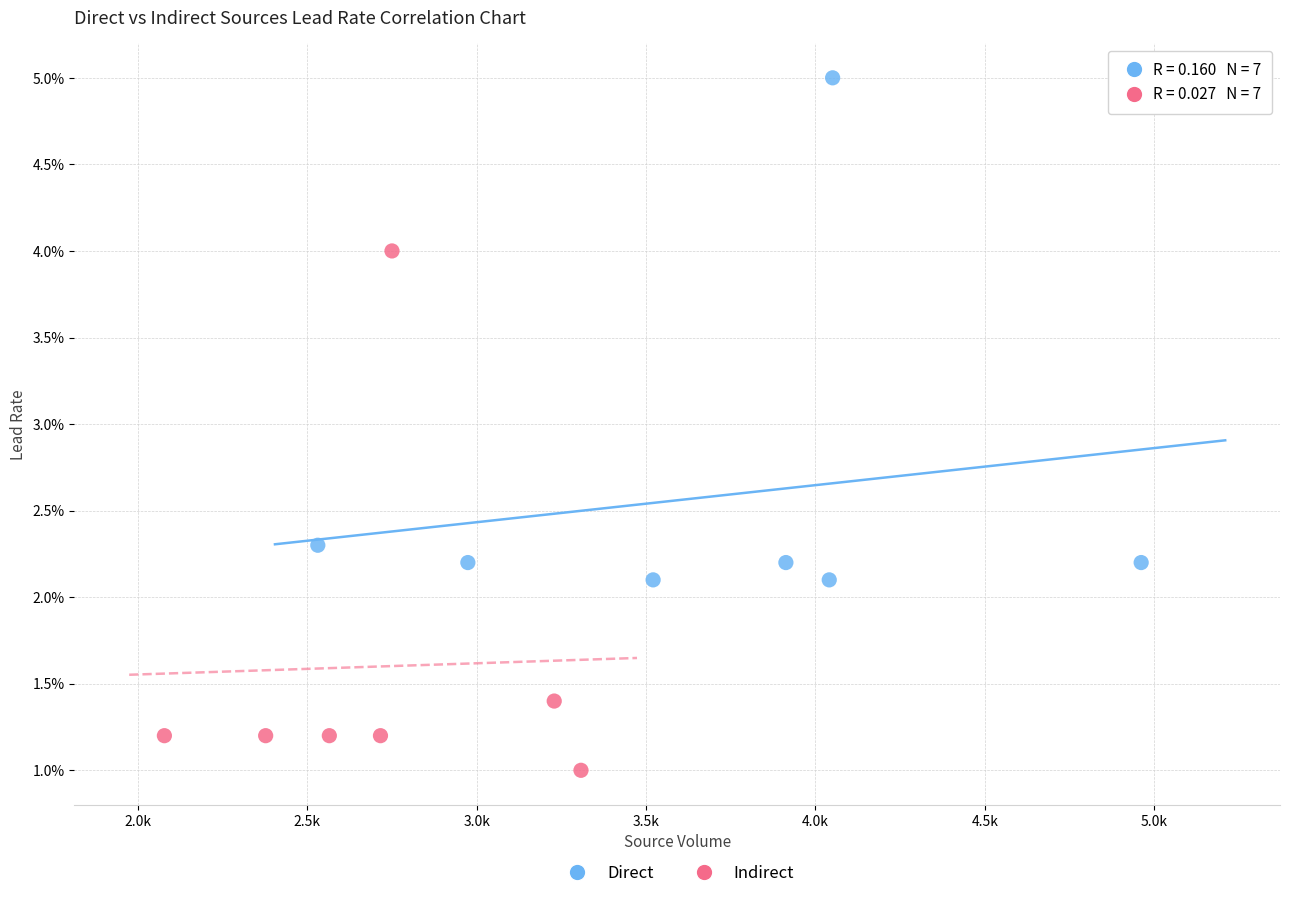

Which series has the widest spread of Y values?

Indirect